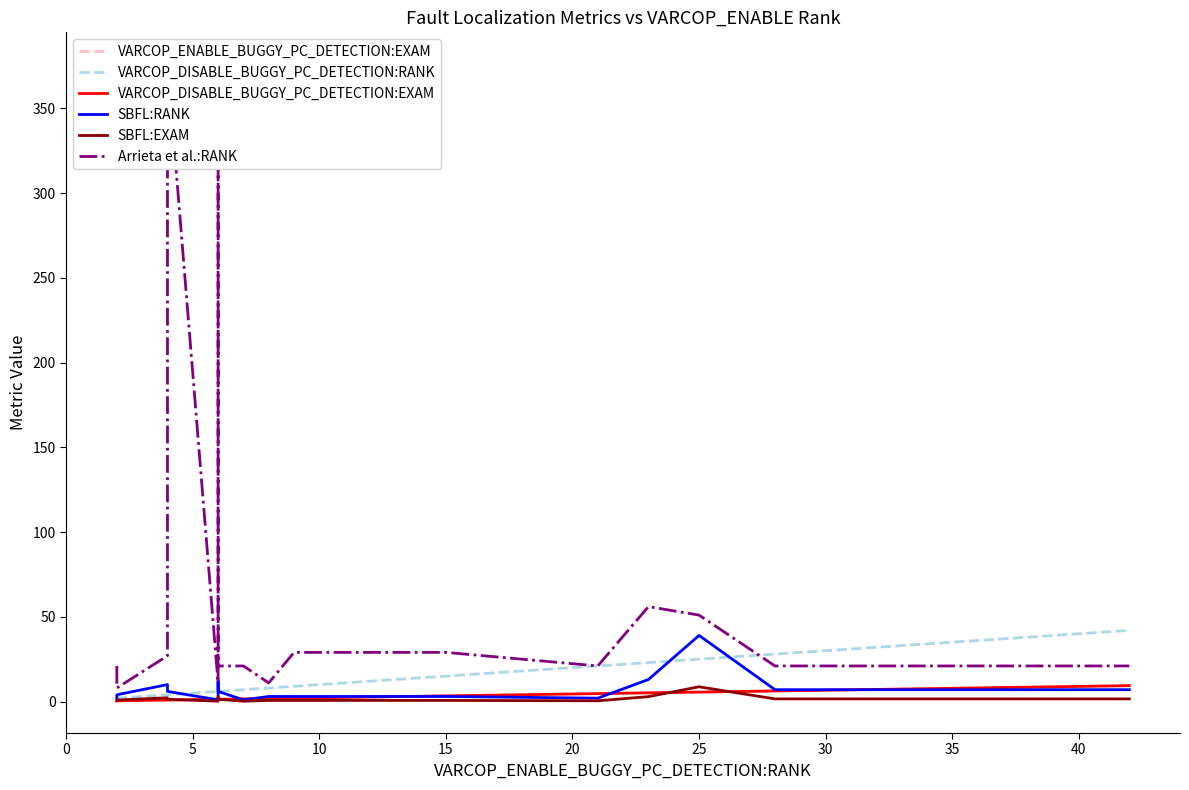

Reading left to right, transcribe all the data shown in this chart.

VARCOP_ENABLE_BUGGY_PC_DETECTION:EXAM: 0.4	0.4	0.9	0.9	0.9	1.3	1.3	1.3	1.3	1.3	1.6	1.8	2.0	3.3	4.7	5.1	5.6	6.2	9.4
VARCOP_DISABLE_BUGGY_PC_DETECTION:RANK: 2.0	2.0	4.0	4.0	4.0	6.0	6.0	6.0	6.0	6.0	7.0	8.0	9.0	15.0	21.0	23.0	25.0	28.0	42.0
VARCOP_DISABLE_BUGGY_PC_DETECTION:EXAM: 0.4	0.4	0.9	0.9	0.9	1.3	1.3	1.3	1.3	1.3	1.6	1.8	2.0	3.3	4.7	5.1	5.6	6.2	9.4
SBFL:RANK: 2.0	4.0	10.0	6.0	6.0	1.0	12.0	8.0	6.0	6.0	1.0	3.0	3.0	3.0	2.0	13.0	39.0	7.0	7.0
SBFL:EXAM: 0.4	0.9	2.2	1.3	1.3	0.2	2.7	1.8	1.3	1.3	0.2	0.7	0.7	0.7	0.4	2.9	8.7	1.6	1.6
Arrieta et al.:RANK: 21.0	8.0	27.0	376.0	376.0	11.0	376.0	376.0	21.0	21.0	21.0	11.0	29.0	29.0	21.0	56.0	51.0	21.0	21.0